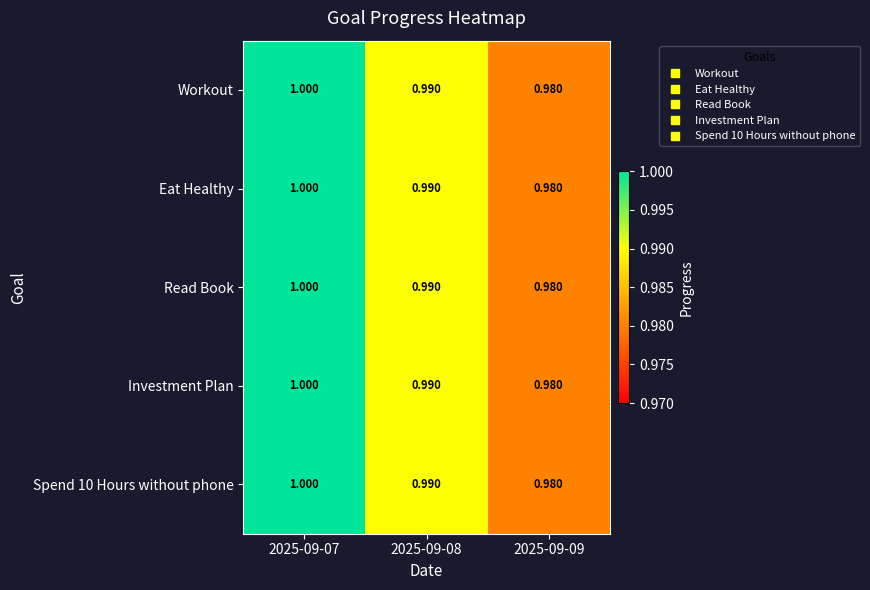

Is the value of Eat Healthy at 2025-09-08 greater than the value of Workout at 2025-09-07?

No